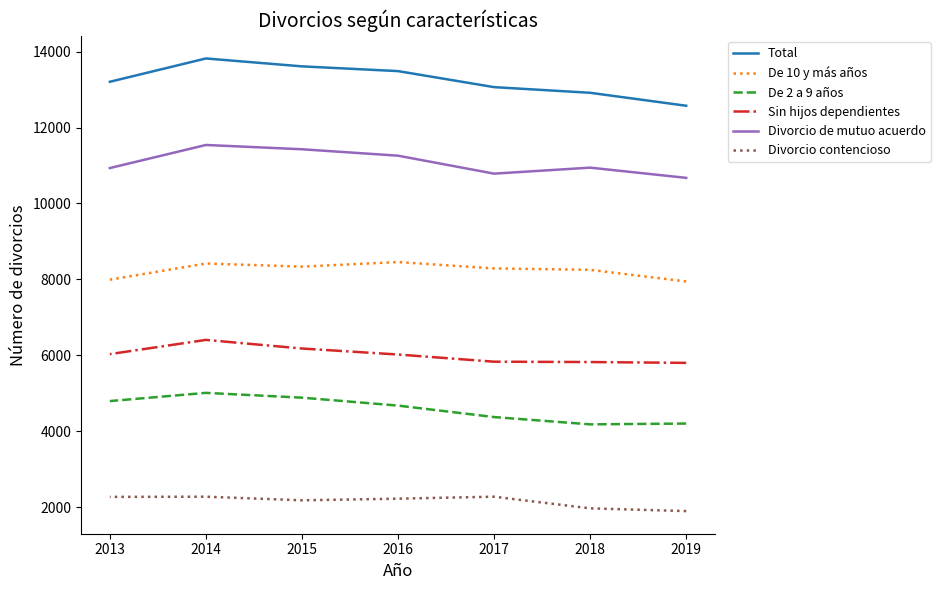

List the series in order of their peak value, highest first.

Total, Divorcio de mutuo acuerdo, De 10 y más años, Sin hijos dependientes, De 2 a 9 años, Divorcio contencioso